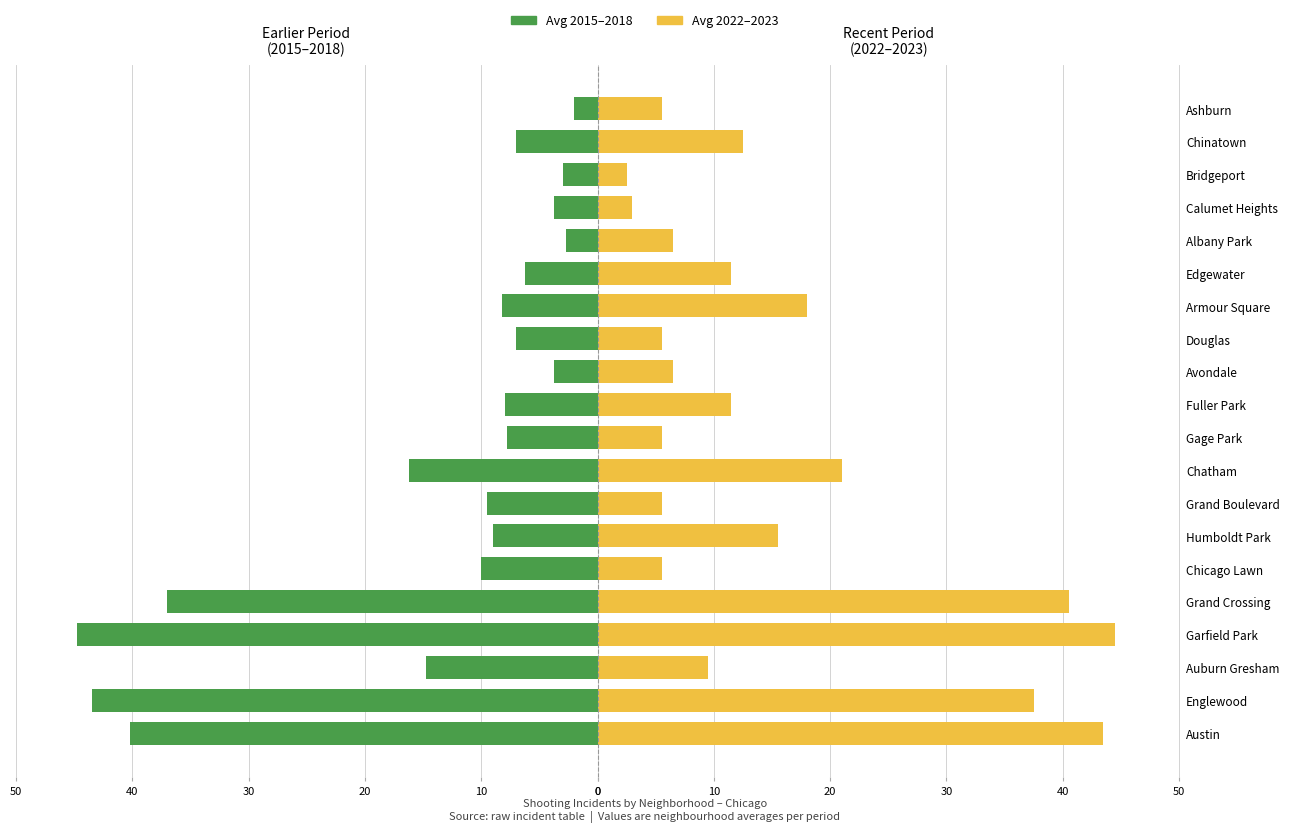

How many values in the Avg 2015–2018 series are below -8?

10